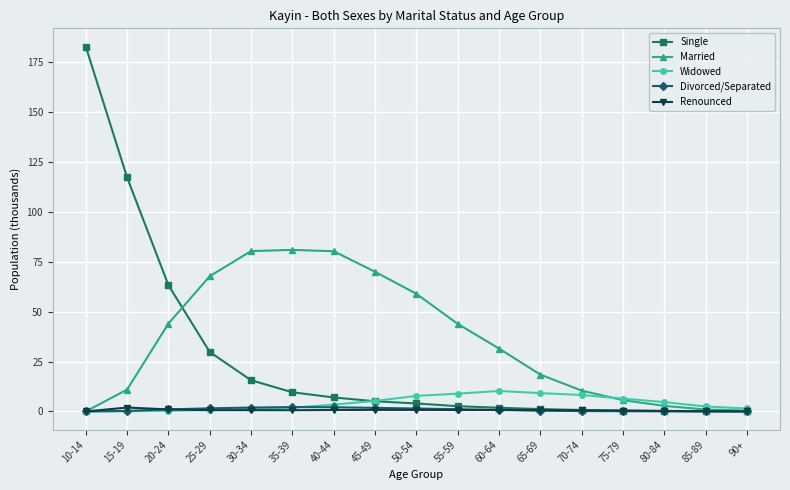

What are all the series names shown in the legend?

Single, Married, Widowed, Divorced/Separated, Renounced